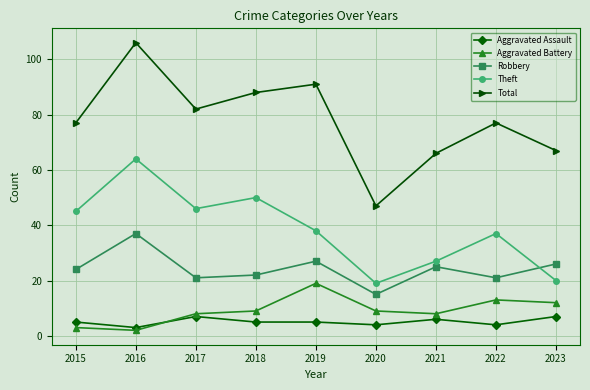

The Theft series shows 67 at 2015. True or false?

False